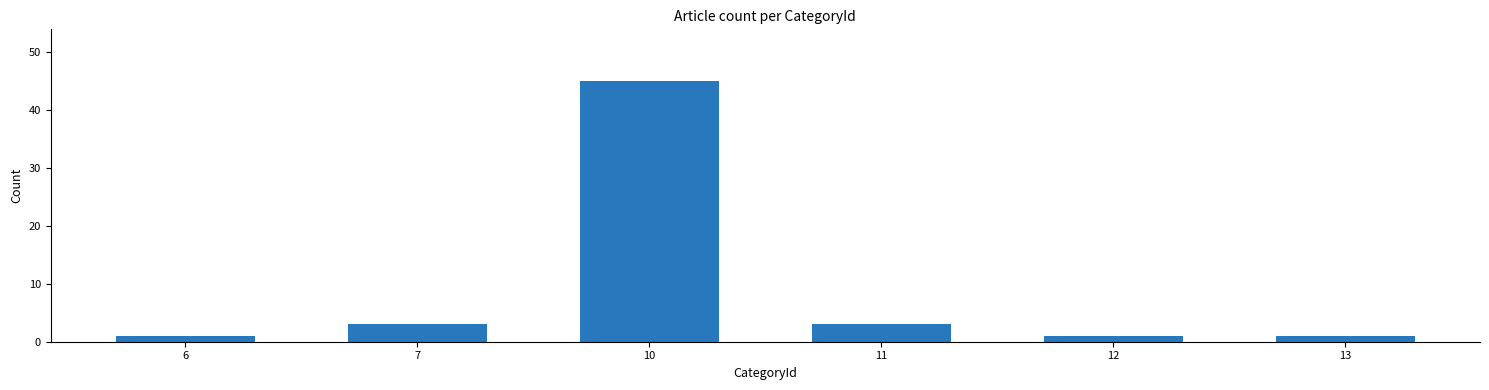

Are the bars grouped side by side (vs. stacked)?

No